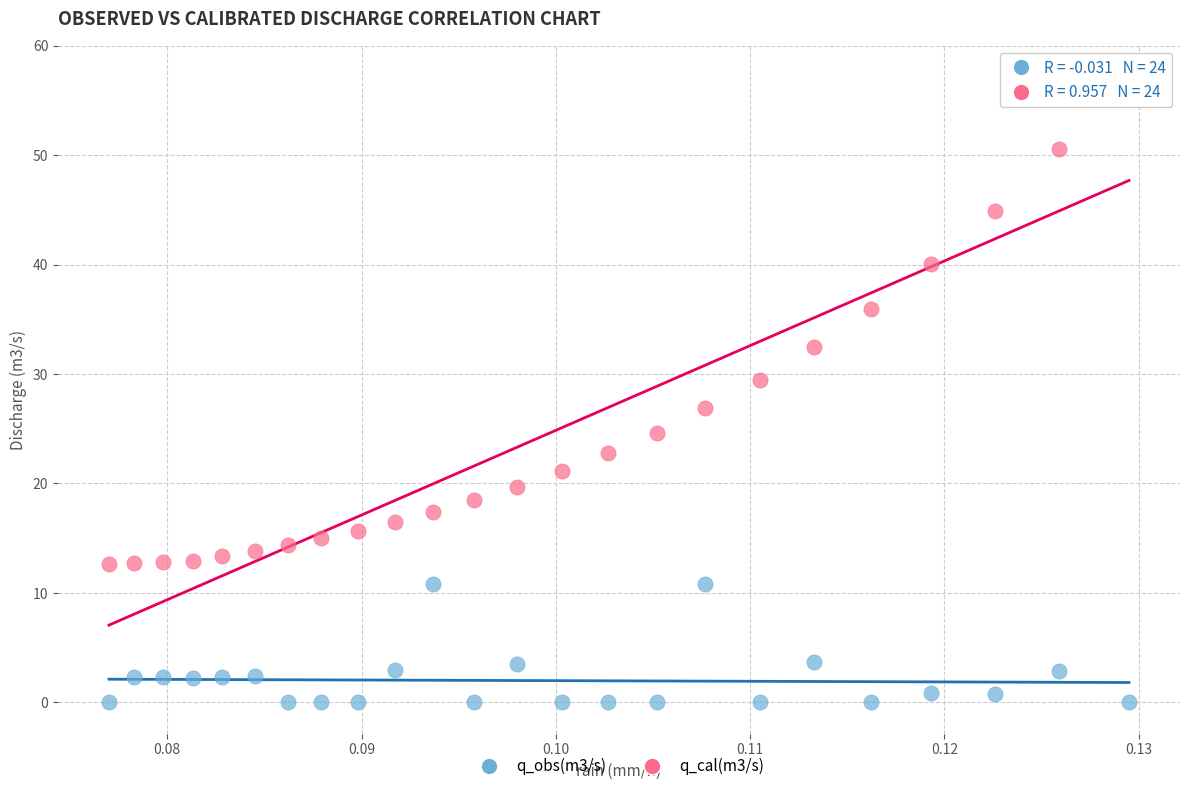

Which series contains the highest Y value?

q_cal(m3/s)